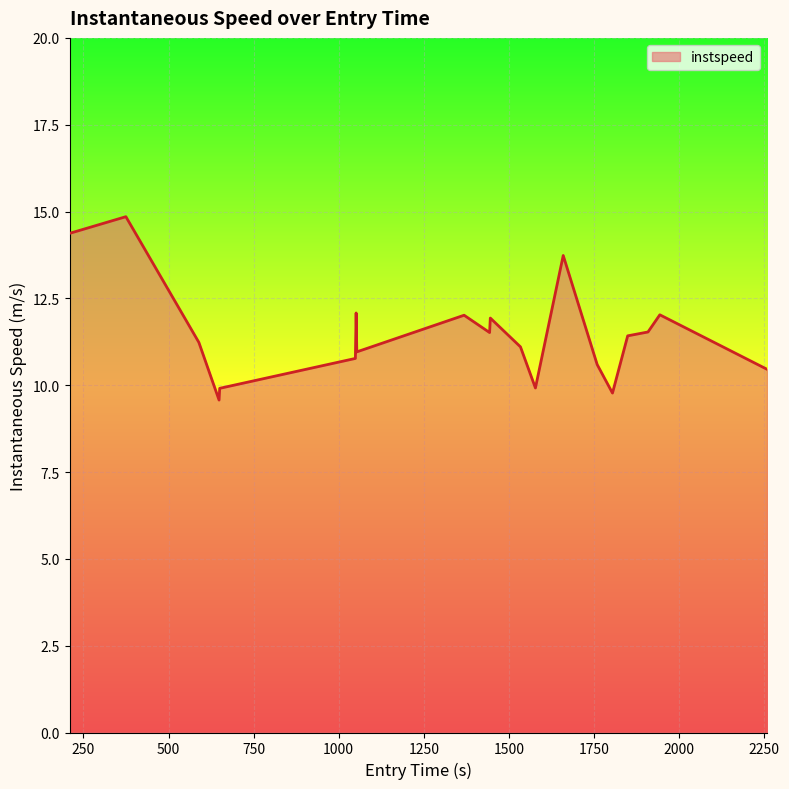

What is the difference between the maximum and minimum values?

5.3